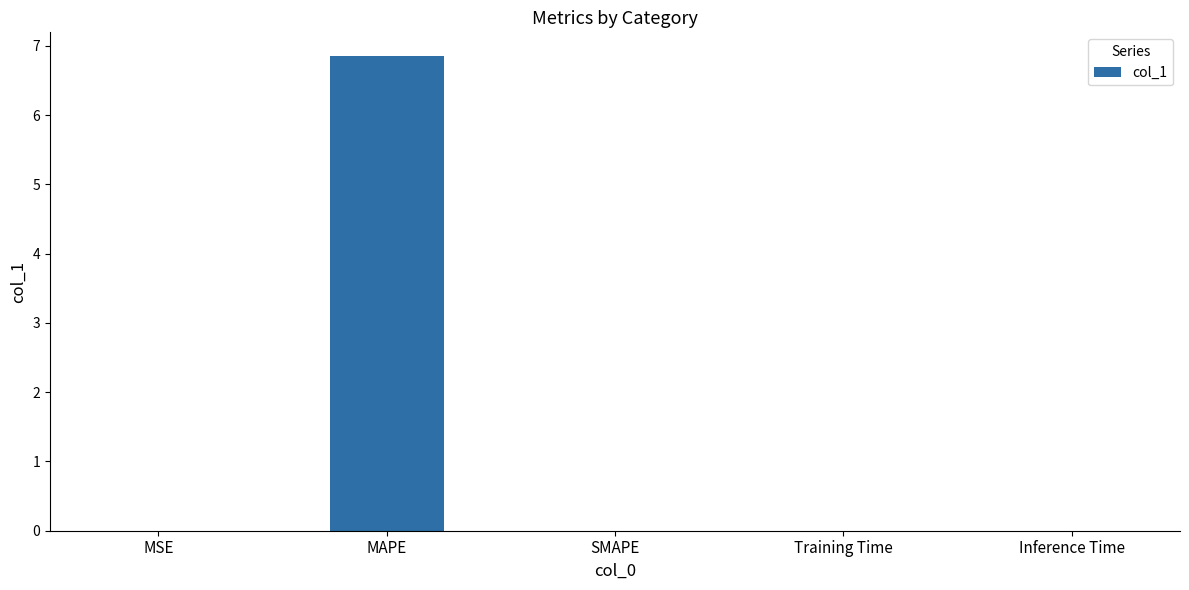

Which has a higher value, SMAPE or MAPE?

MAPE